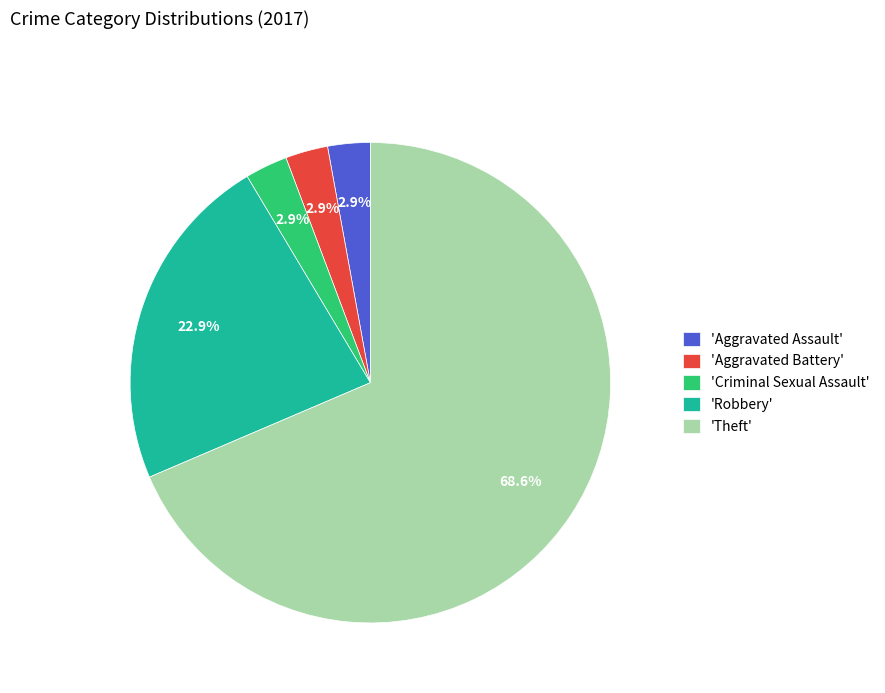

Count the number of slices in the pie.

5